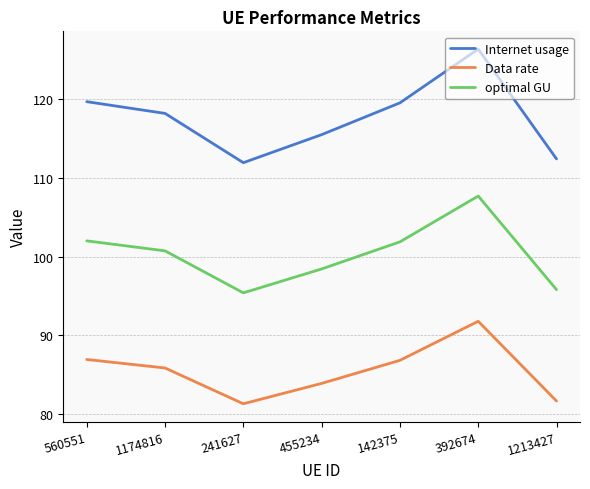

What position from the right is 1174816?

6